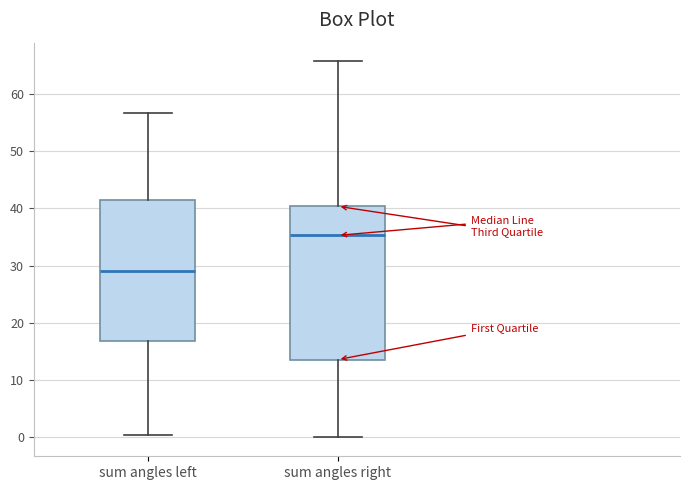

Where does the median line of the box for sum angles right sit on the y-axis? The values are not printed on the chart, so give them approximately, as read against the axis.

35